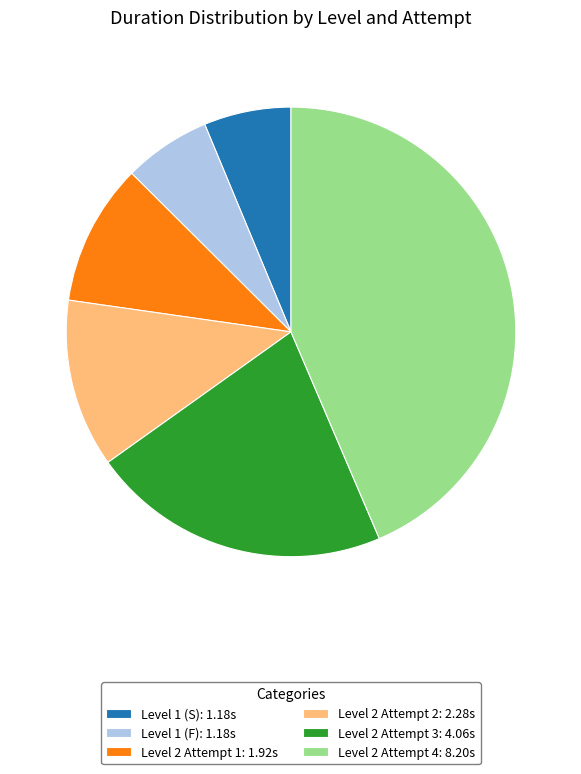

How many slices are in this pie chart?

6